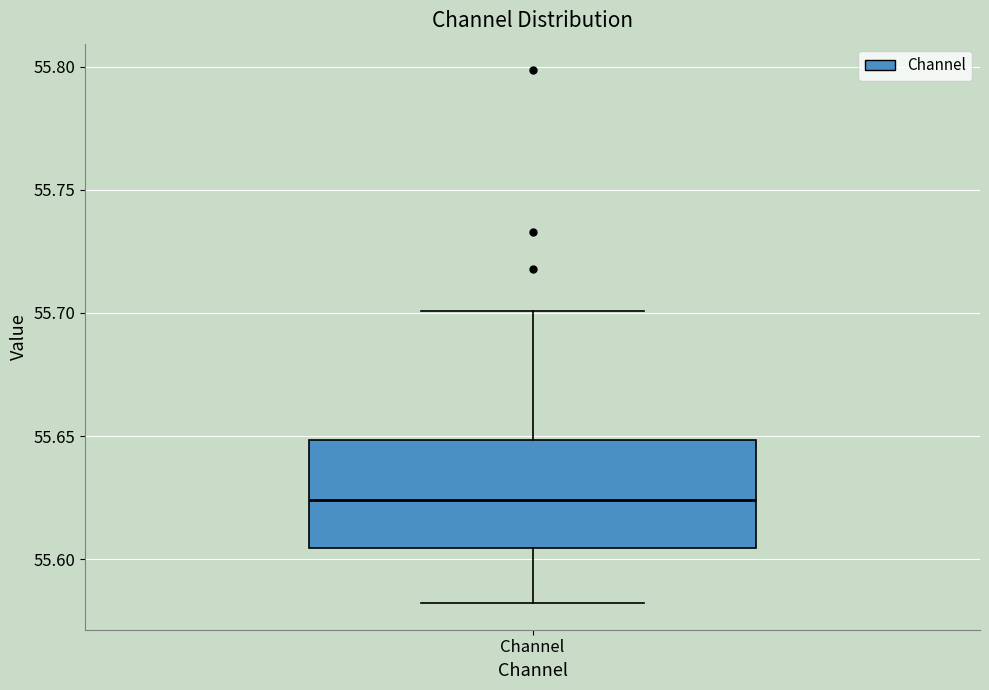

Where is the upper edge of the box for Channel on the y-axis? The values are not printed on the chart, so give them approximately, as read against the axis.

55.650